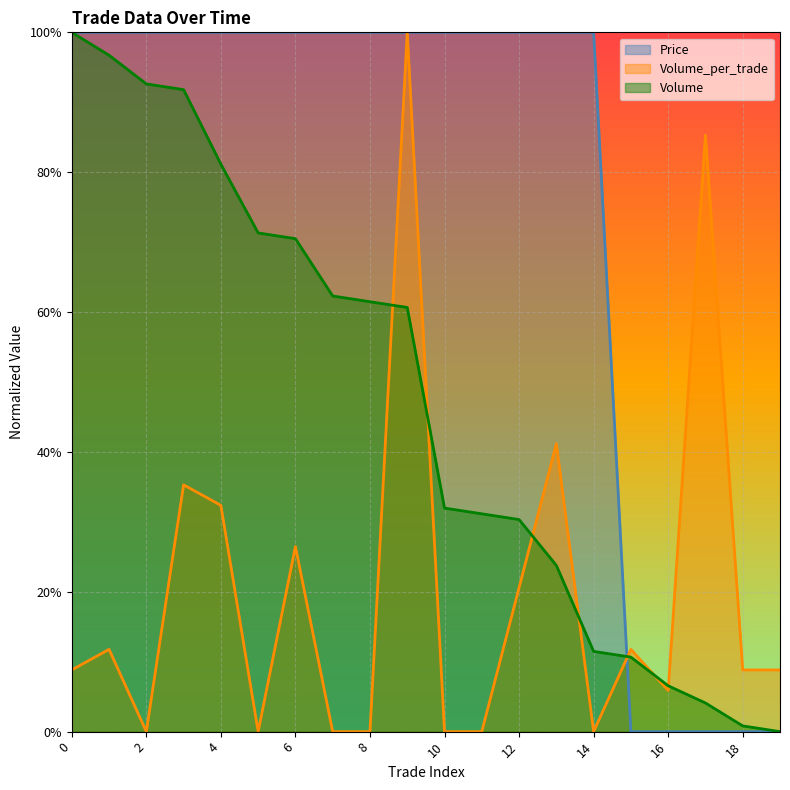

Is the value of Volume_per_trade at 11 greater than the value of Price at 11?

No